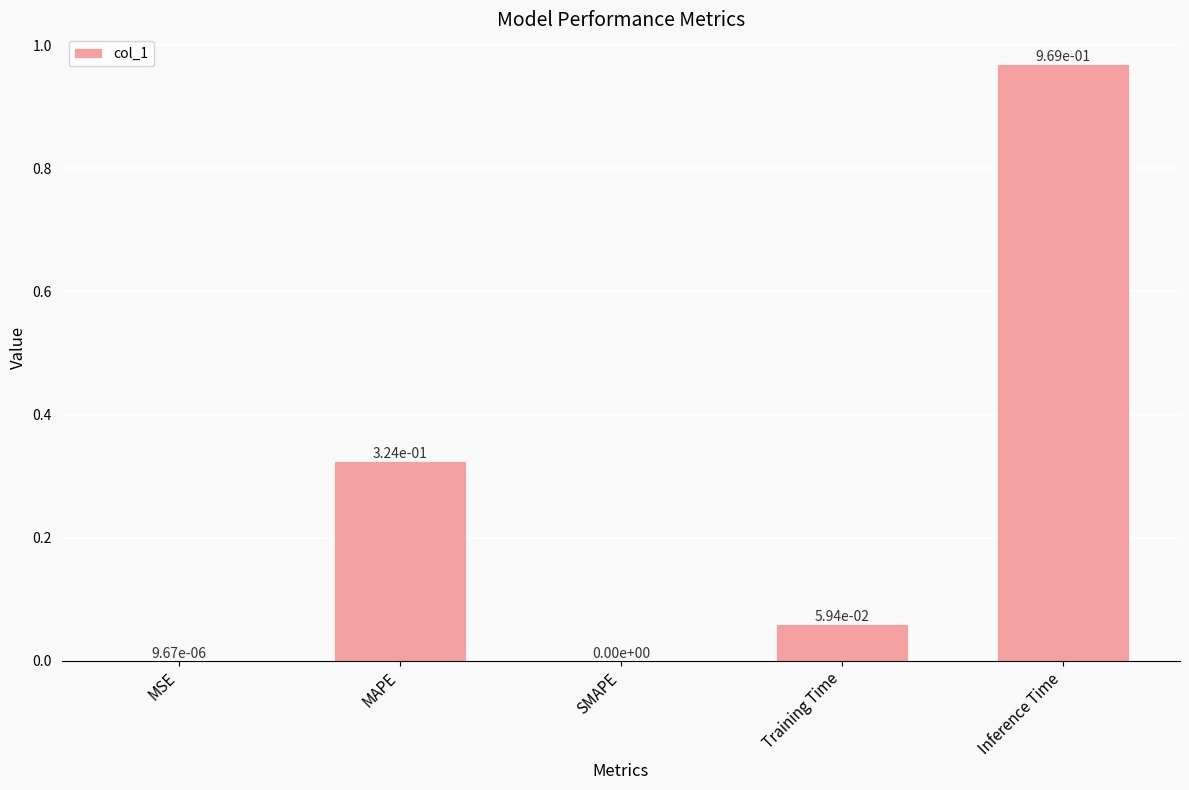

What is the sum of all values?

1.4